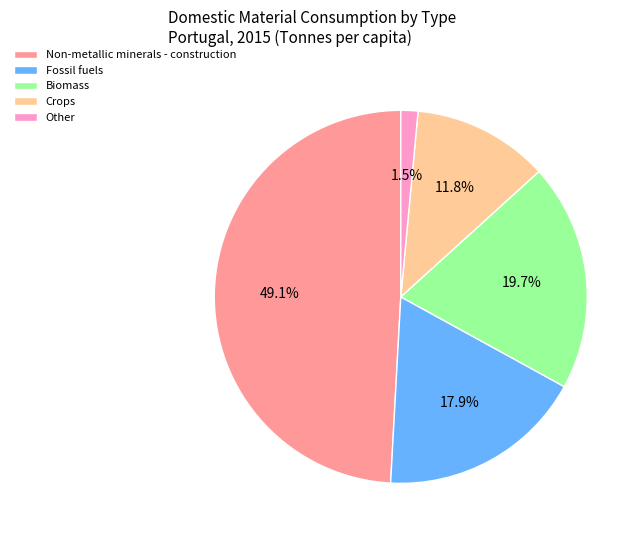

How many slices are in this pie chart?

5